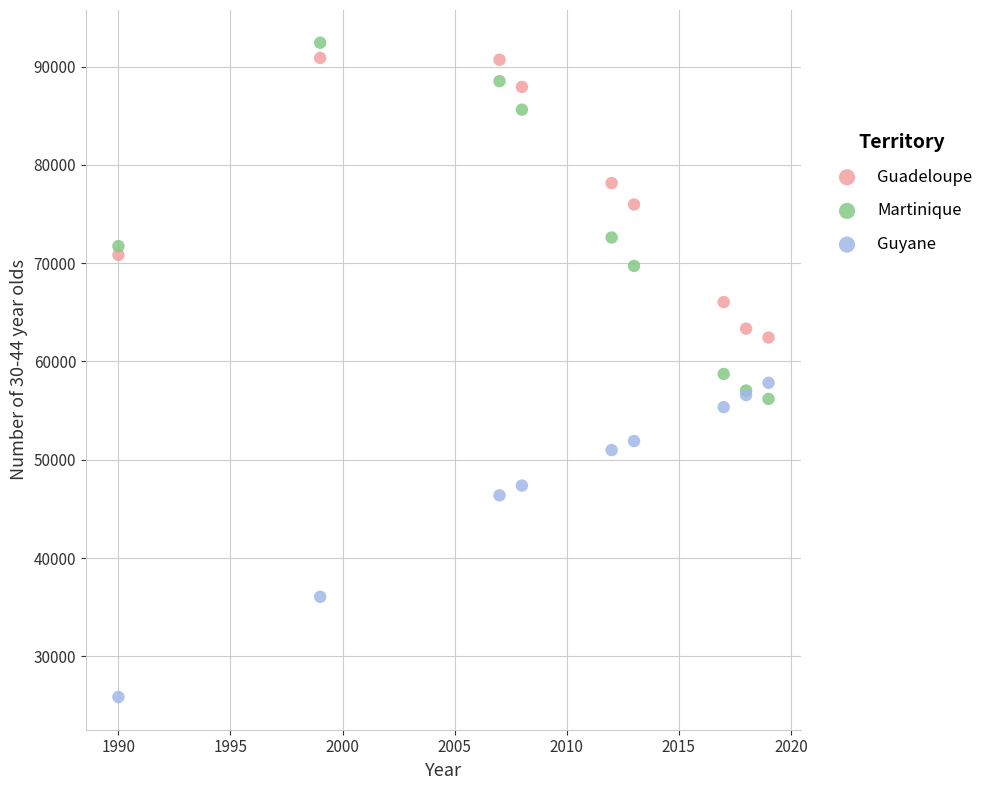

Which series contains the highest Y value?

Martinique